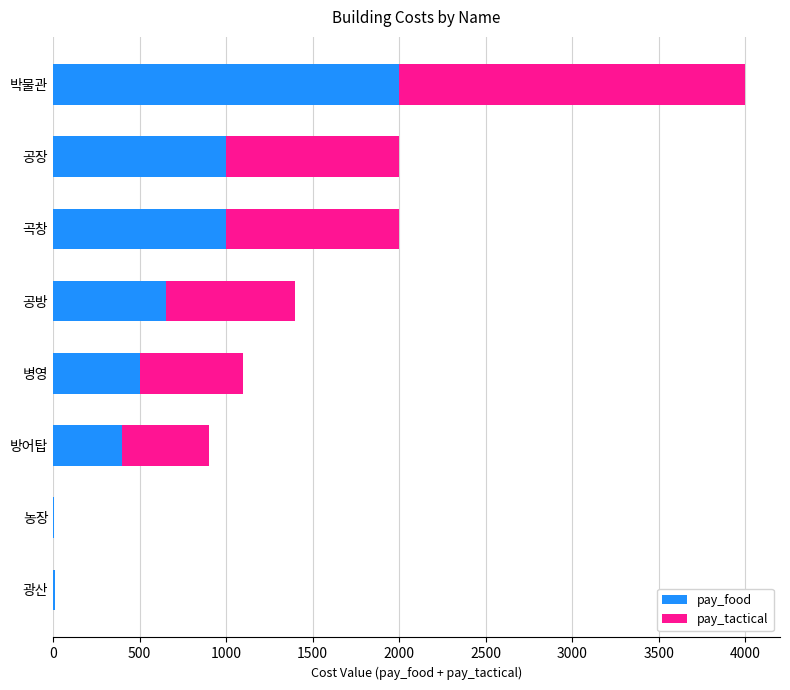

What is the highest value of the pay_food series?

2000